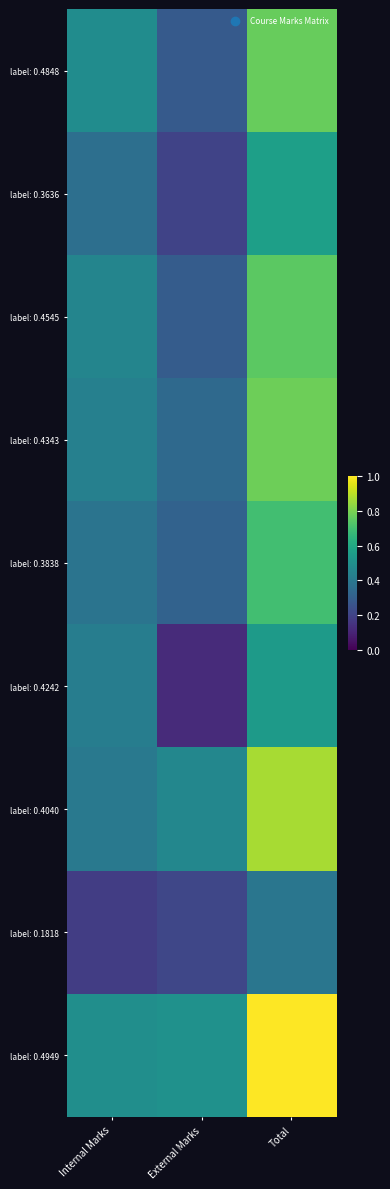

Reading right to left, what are all the values shown in this chart?

label: 0.4848: Total=0.8	External Marks=0.3	Internal Marks=0.5
label: 0.3636: Total=0.6	External Marks=0.2	Internal Marks=0.4
label: 0.4545: Total=0.7	External Marks=0.3	Internal Marks=0.5
label: 0.4343: Total=0.8	External Marks=0.3	Internal Marks=0.4
label: 0.3838: Total=0.7	External Marks=0.3	Internal Marks=0.4
label: 0.4242: Total=0.5	External Marks=0.1	Internal Marks=0.4
label: 0.4040: Total=0.9	External Marks=0.5	Internal Marks=0.4
label: 0.1818: Total=0.4	External Marks=0.2	Internal Marks=0.2
label: 0.4949: Total=1.0	External Marks=0.5	Internal Marks=0.5